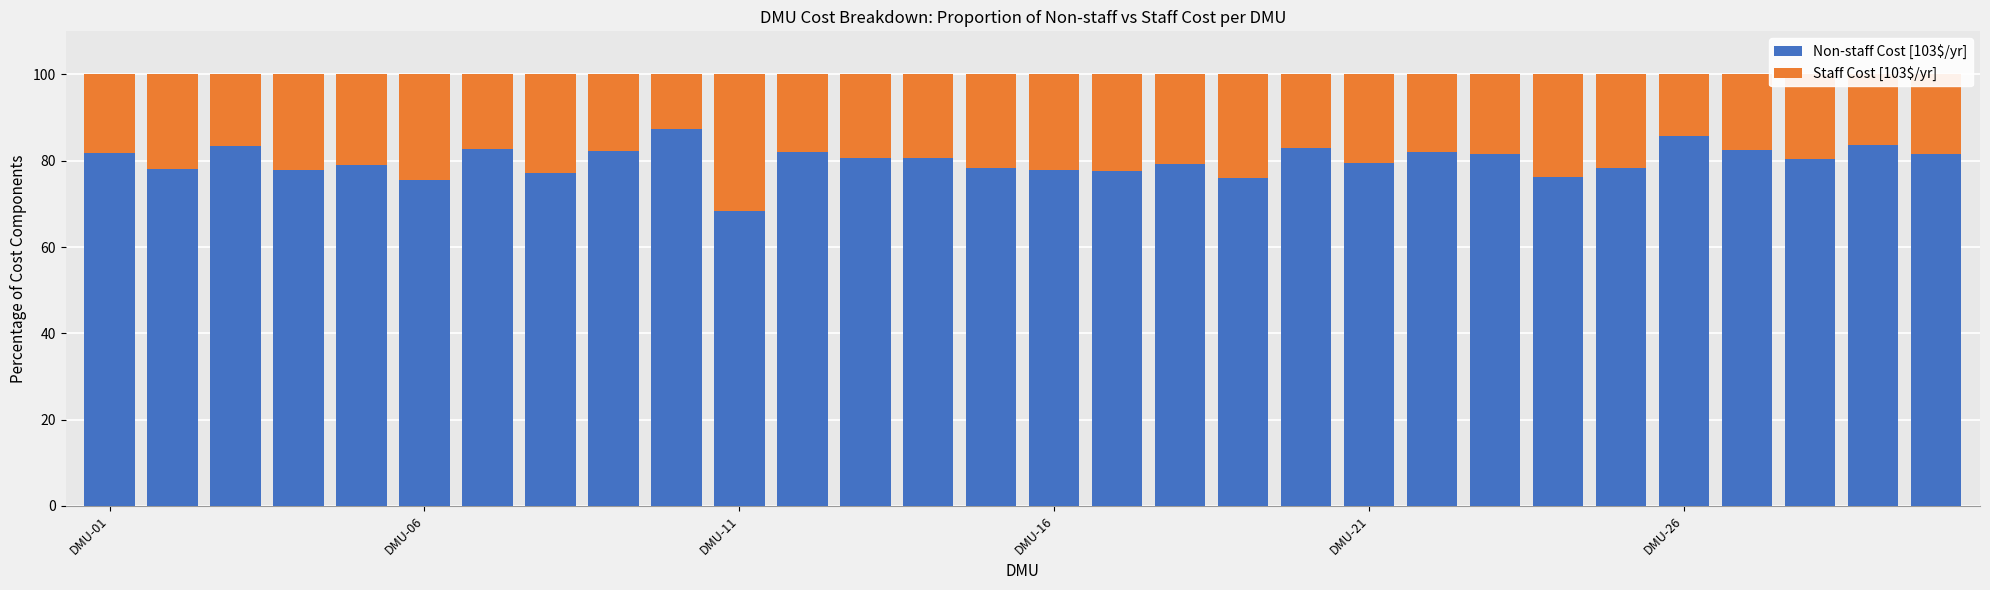

What is the minimum value for Non-staff Cost [103$/yr]?

68.4